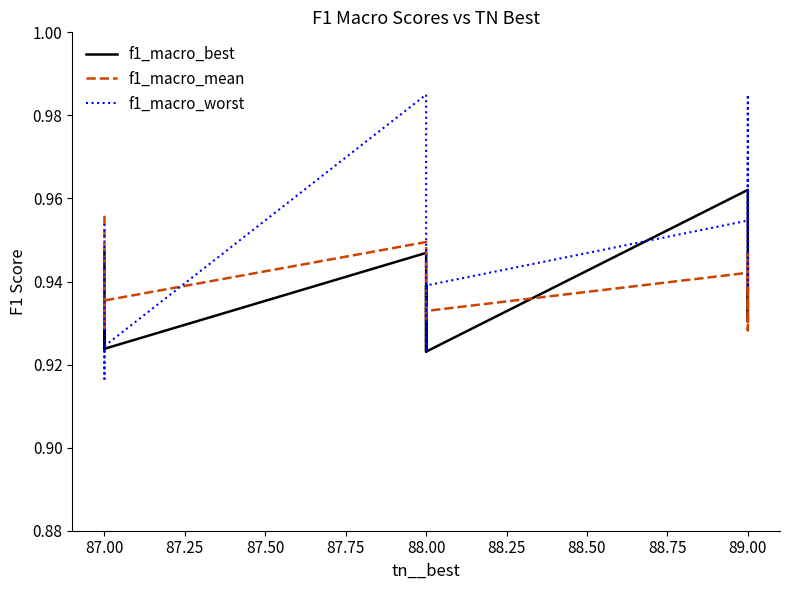

What is the average value of the f1_macro_worst series?

0.9